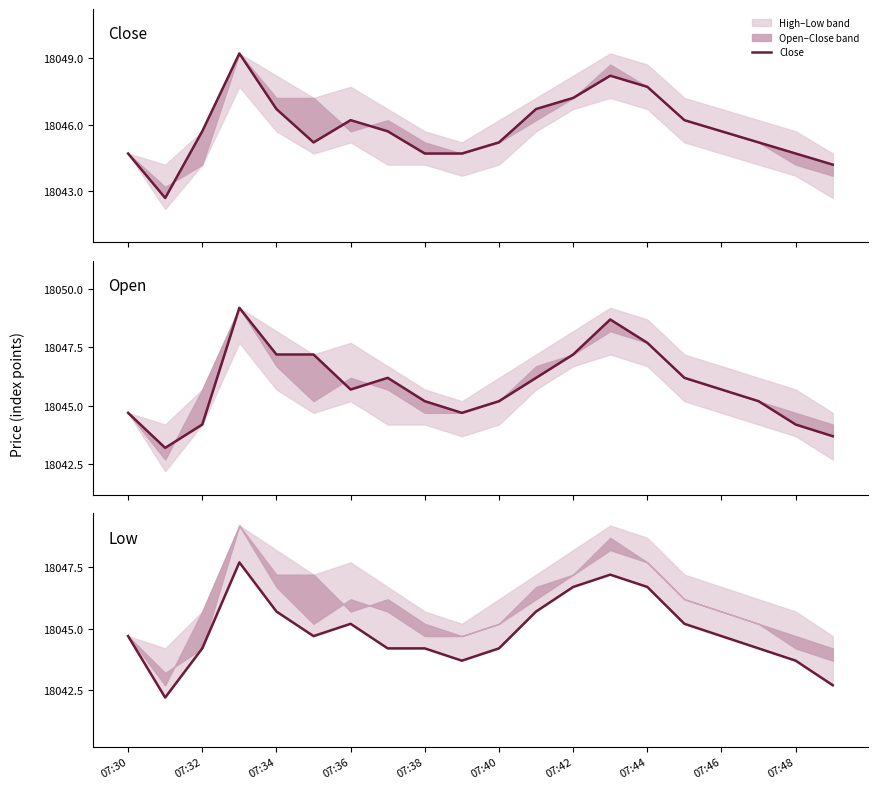

What is the sum of all Close values?

360916.5